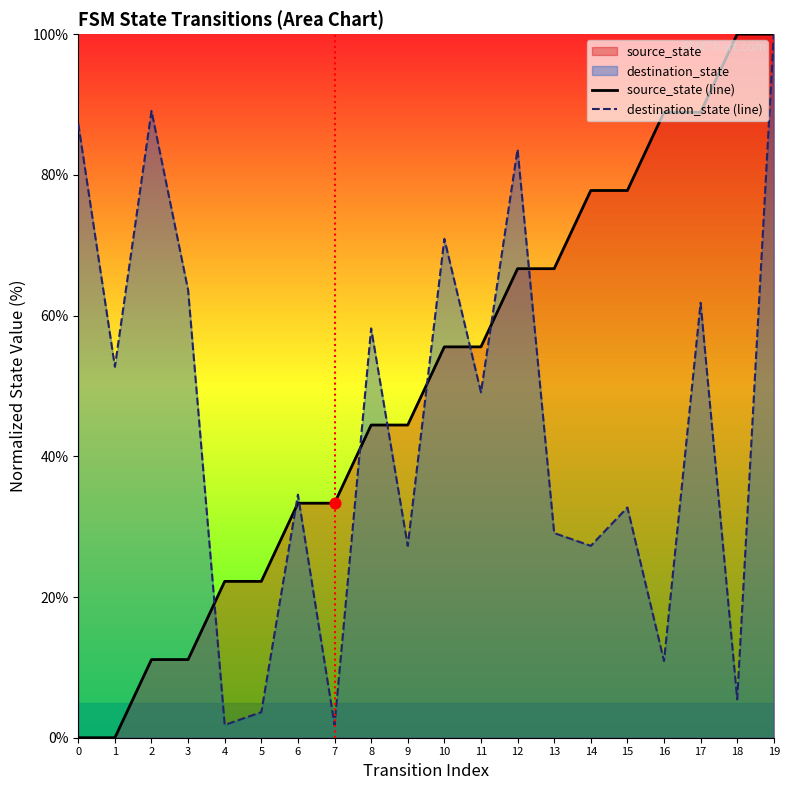

At how many categories does at least one series exceed 3?

20